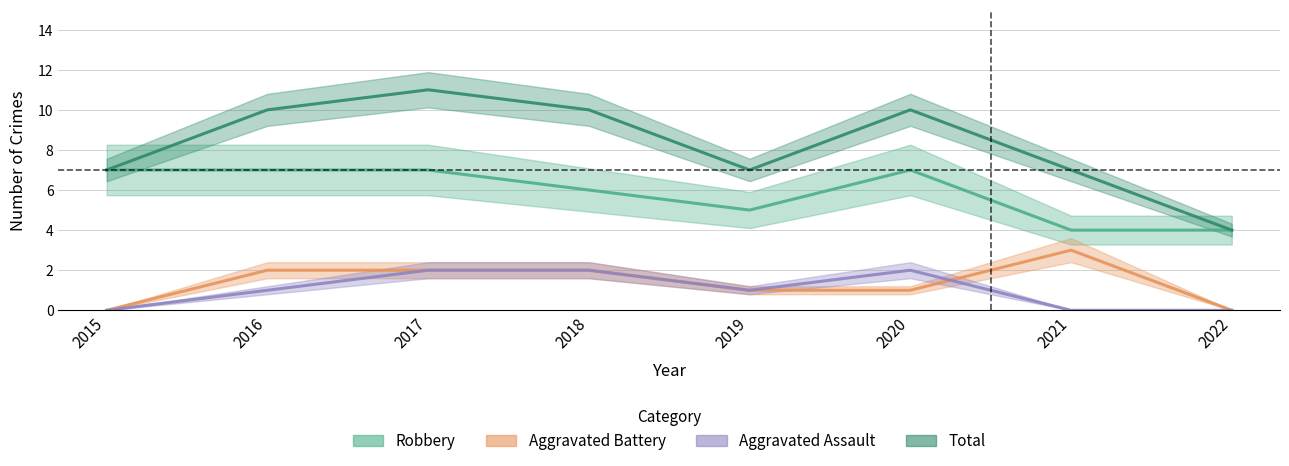

Which series has the largest range (max minus min)?

Total